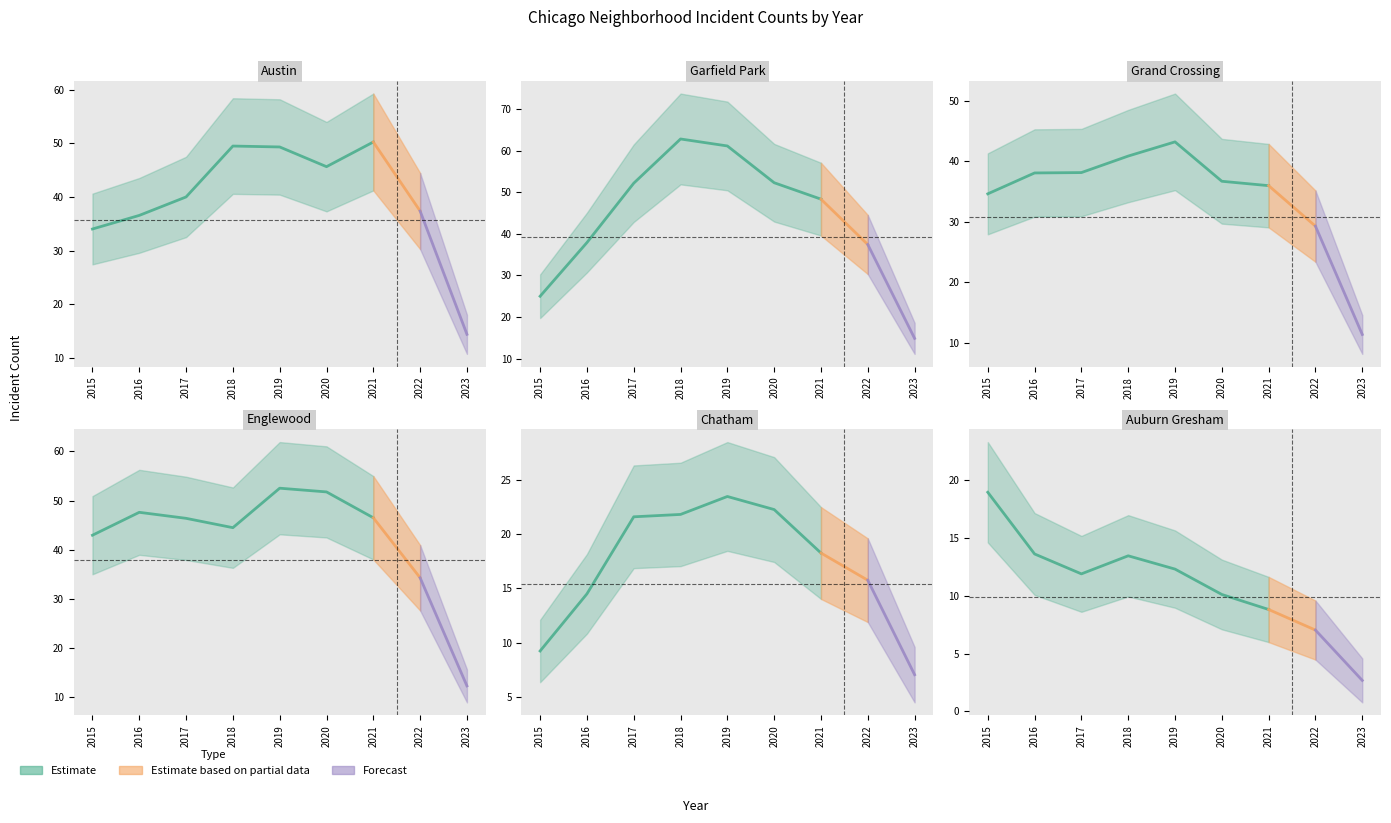

Between 2016 and 2023, which series saw the biggest shift?

Englewood